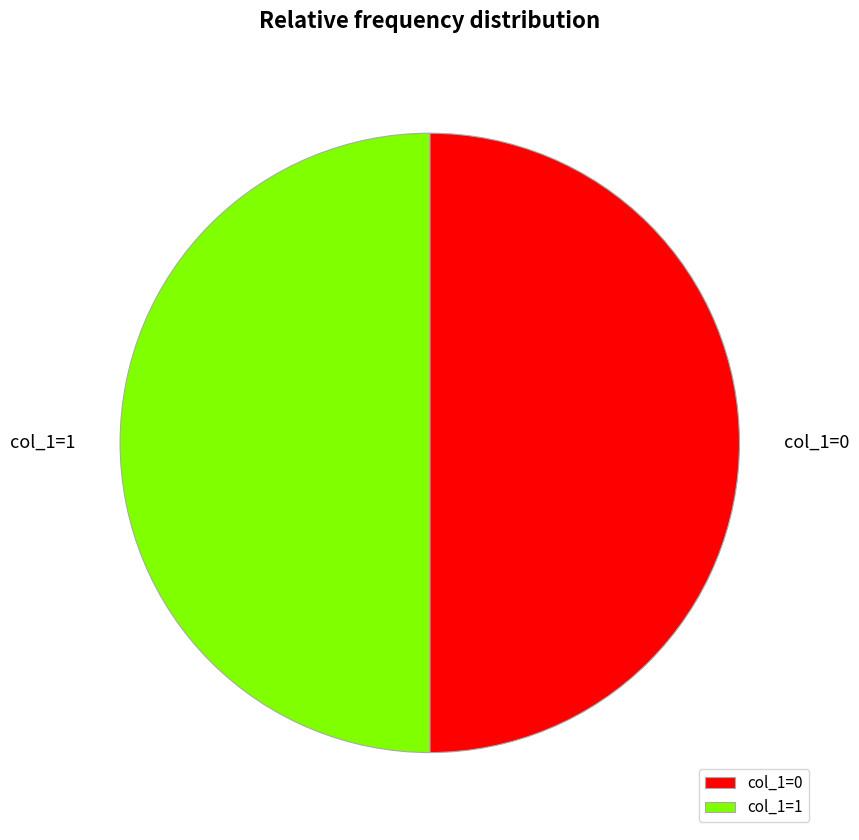

Is it true that col_1=0 is 50% of the pie?

True